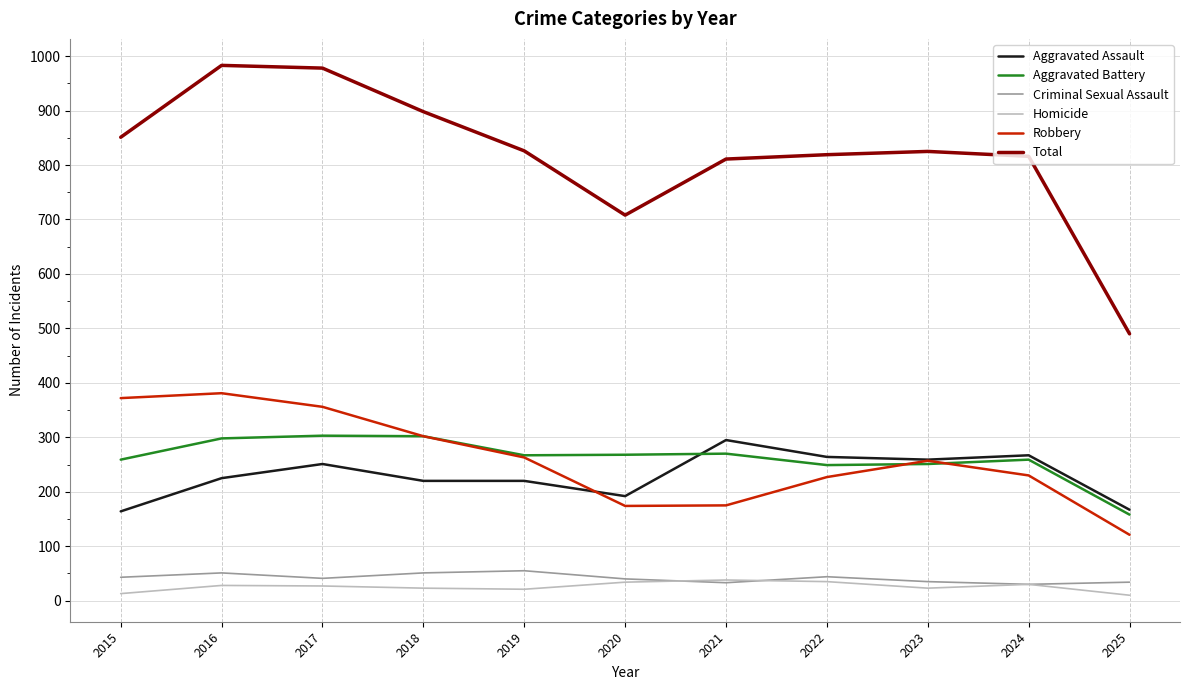

Does the chart display data point markers on the line(s)?

No